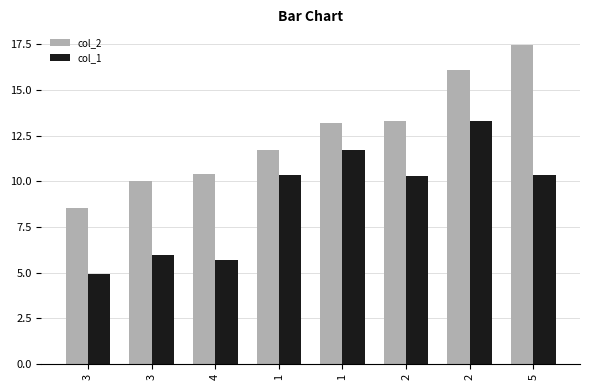

How many categories are shown in the chart?

8